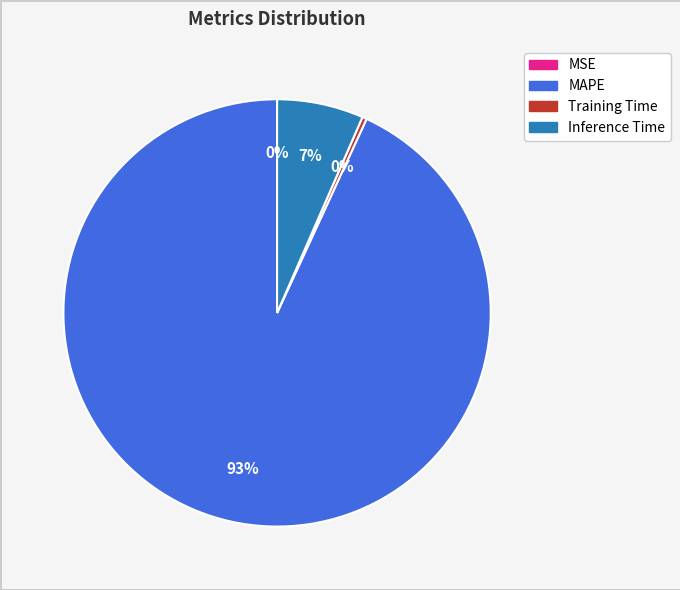

Which category accounts for the majority?

MAPE